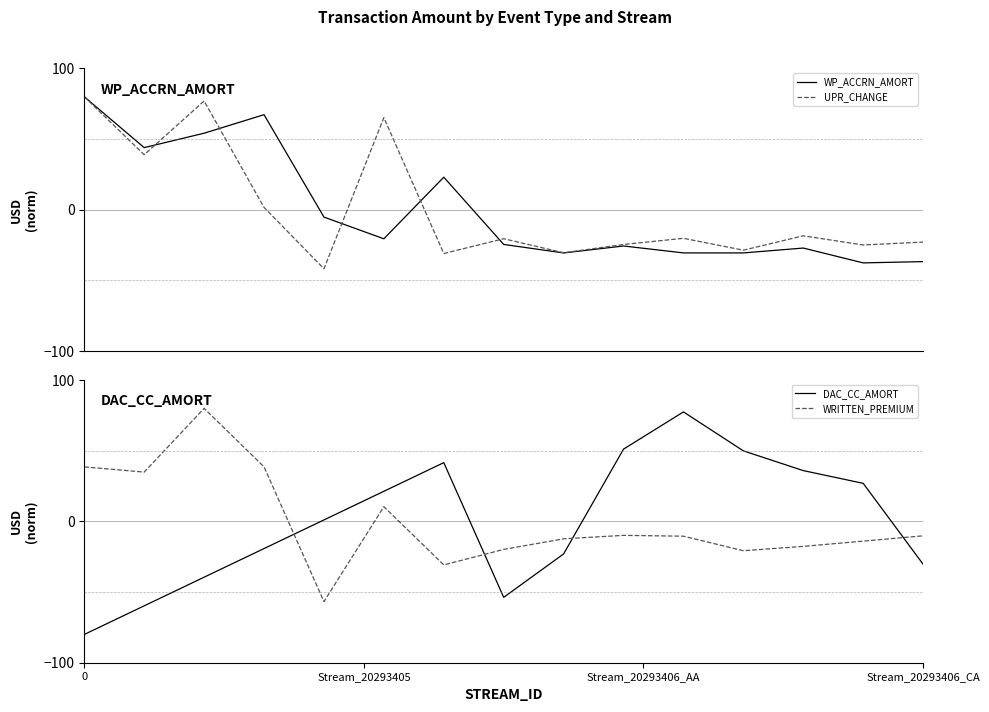

Is this an area chart (filled region under the line)?

No